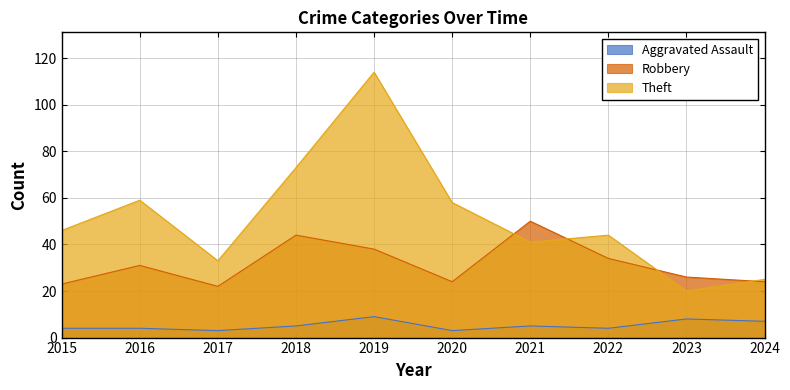

List the series in order of their peak value, lowest first.

Aggravated Assault, Robbery, Theft